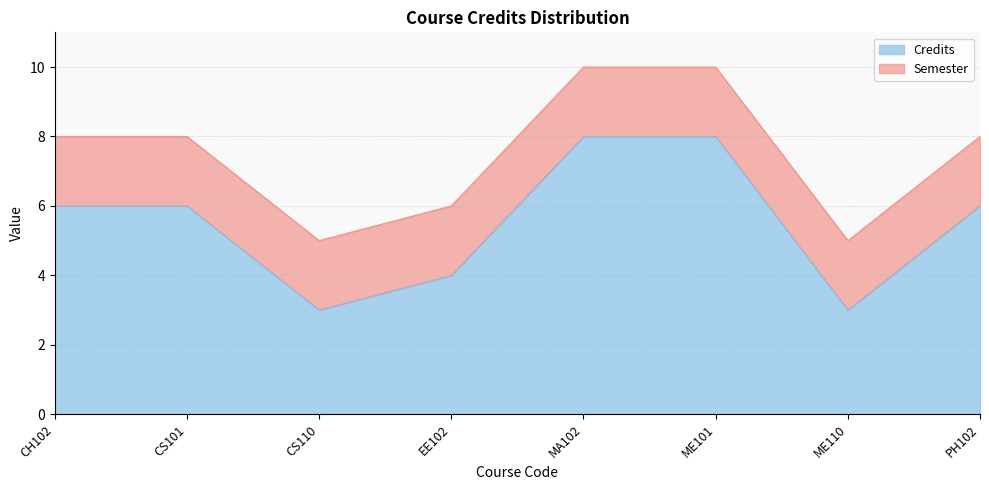

What is the ratio of the value at CS101 to the value at CH102?

1.0